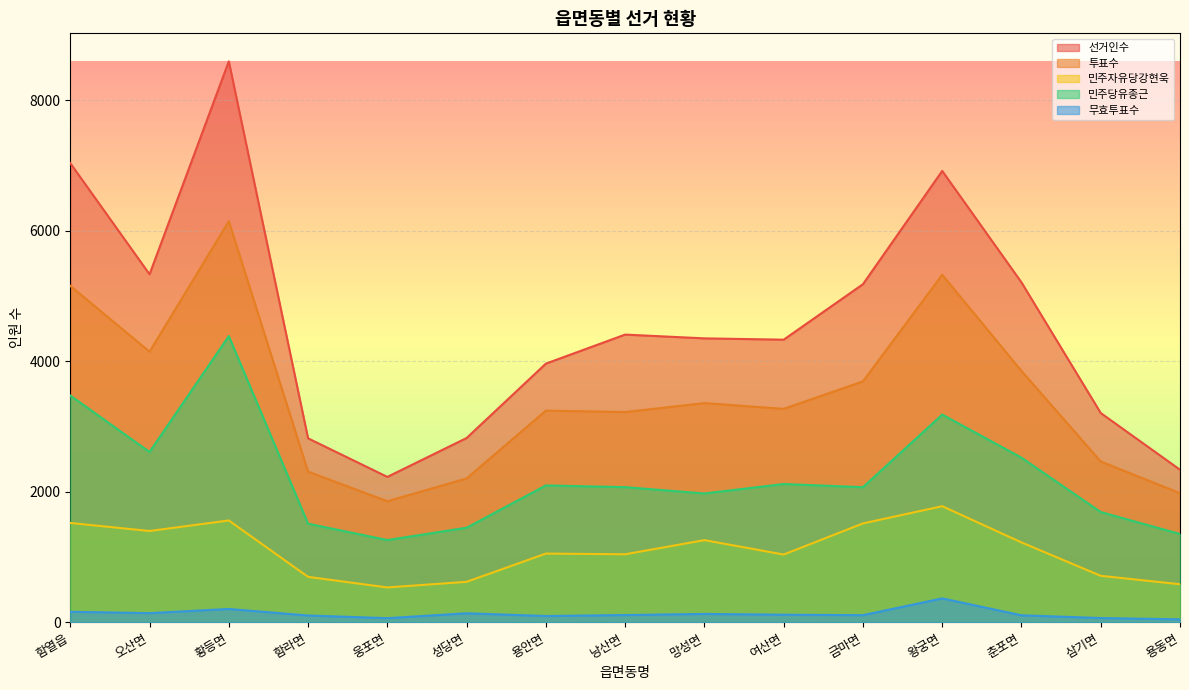

Rank the series by their average value, from highest to lowest.

선거인수, 투표수, 민주당유종근, 민주자유당강현욱, 무효투표수